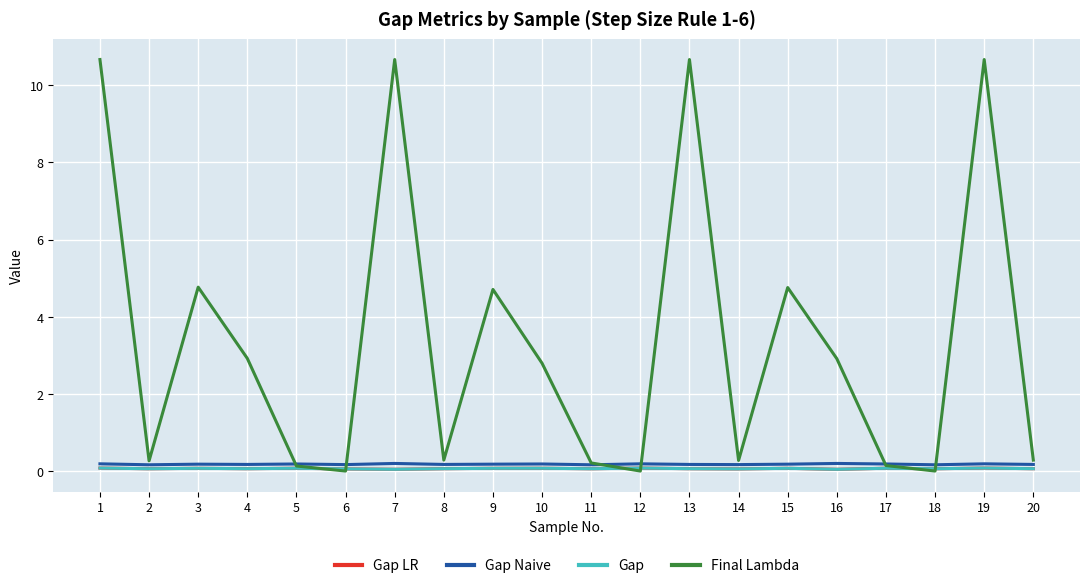

What is the total value across all series at 11?

0.5